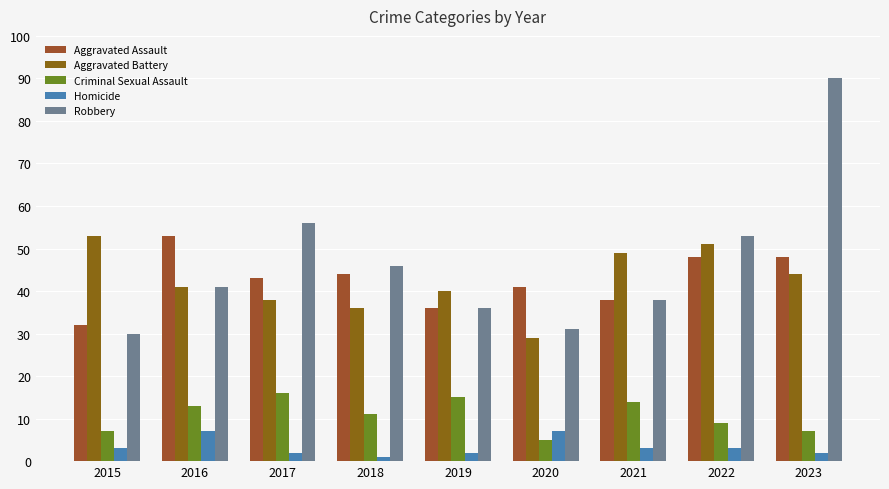

Is it true that Aggravated Assault equals 24 at 2018?

False